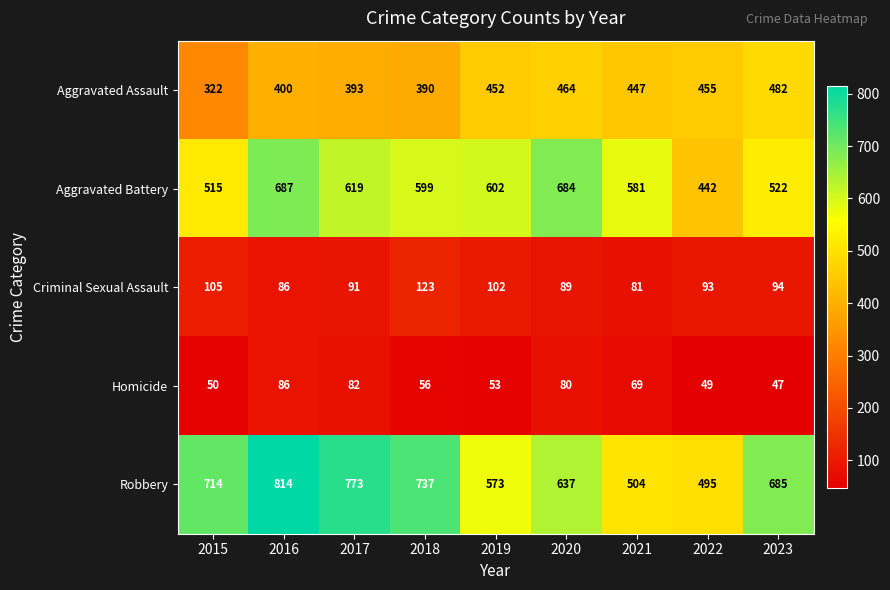

What is the greatest value displayed?

814